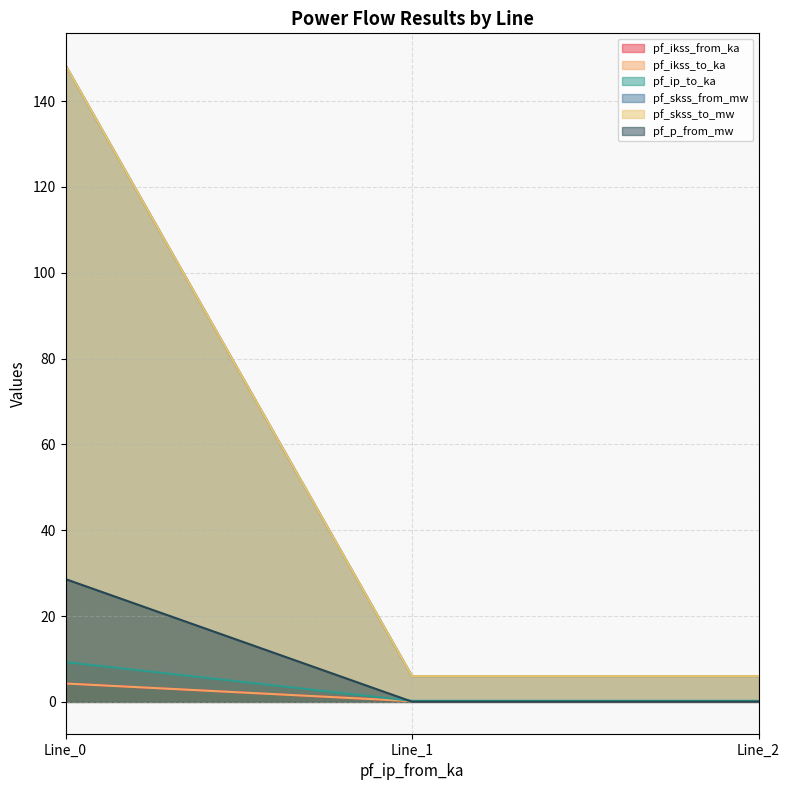

What is the value of the pf_ip_to_ka point at the 2nd from the left?

0.2